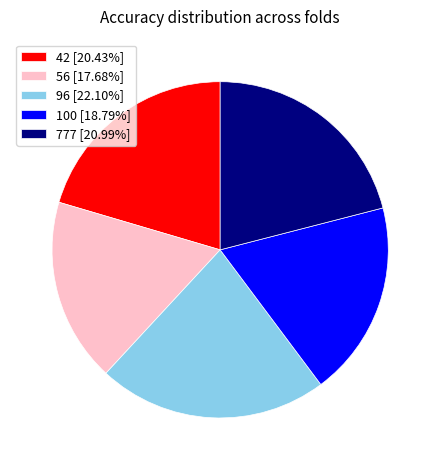

How many segments does this pie chart have?

5